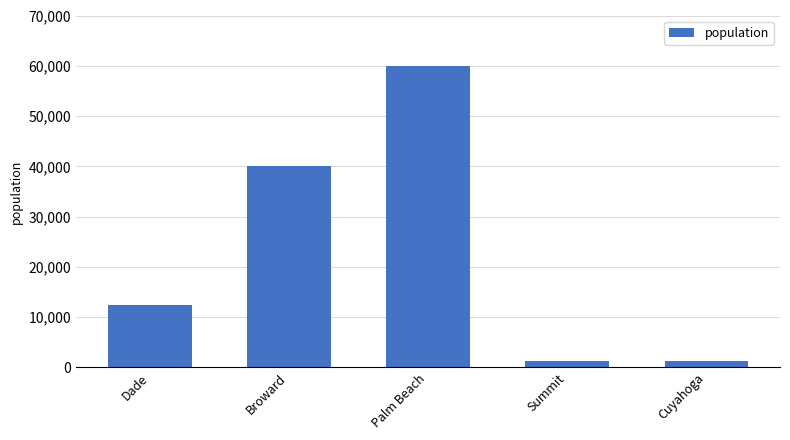

How many series are shown in this chart?

1